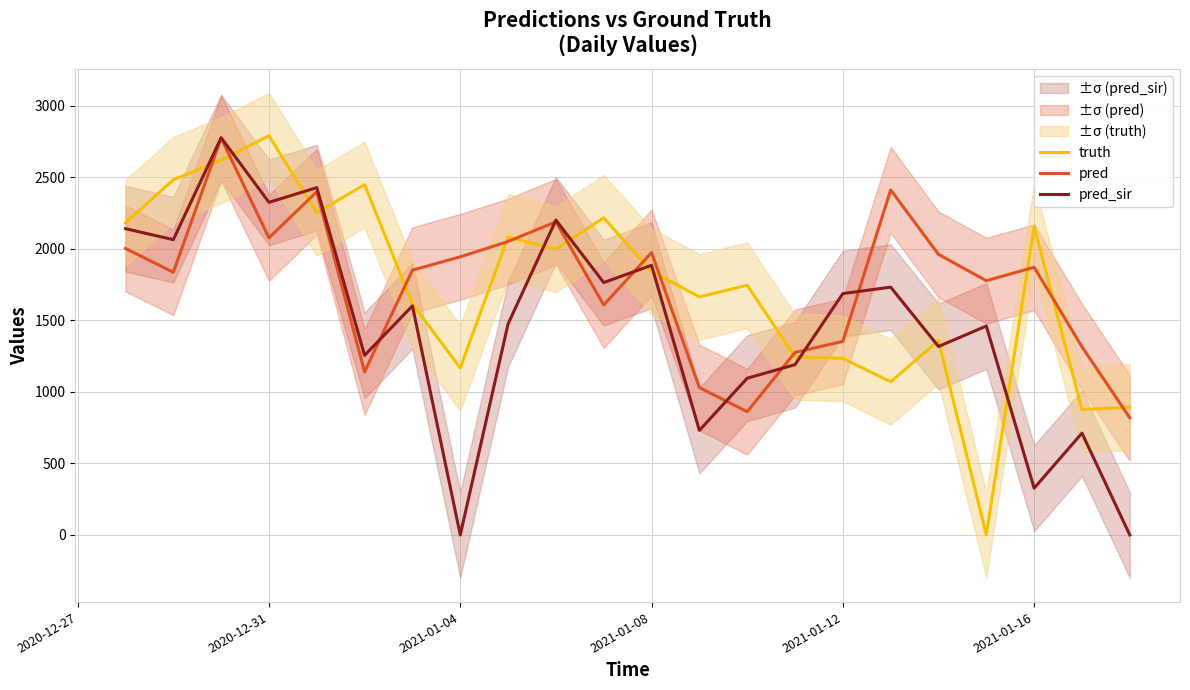

What is the lowest value of the pred series?

819.0